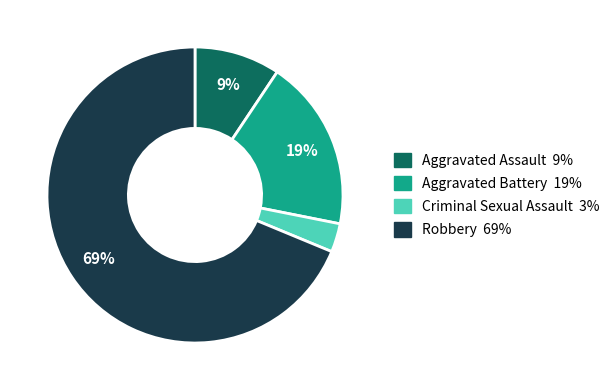

To the nearest percent, what is the average slice percentage?

25%